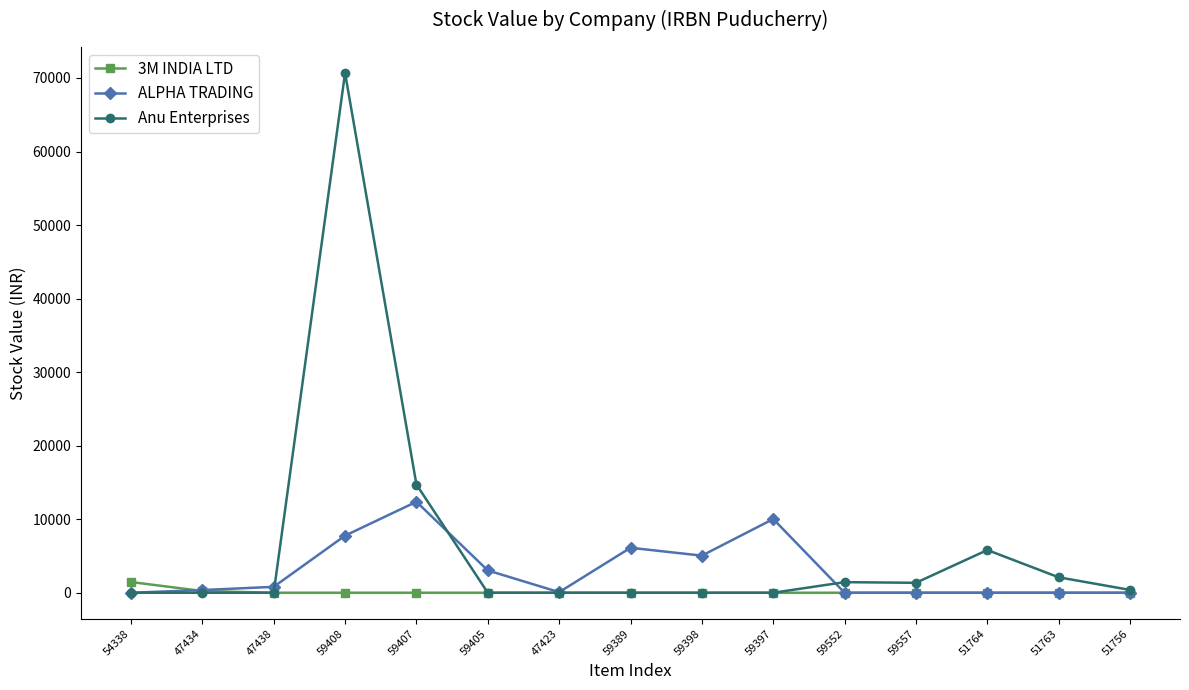

The 3M INDIA LTD series shows 0.0 at 59557. True or false?

True